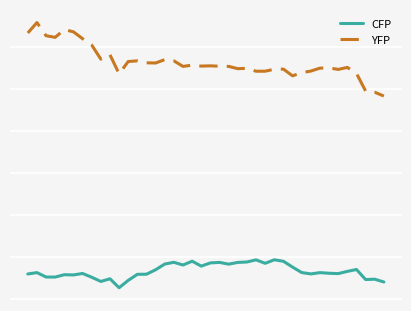

Where is the first local maximum for CFP?

1